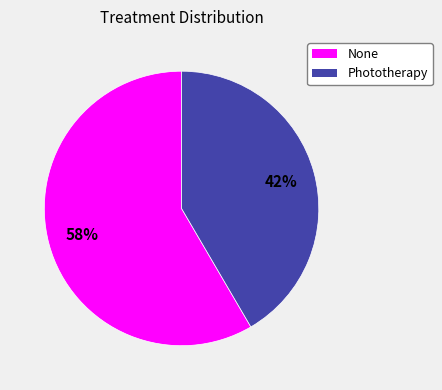

Between Phototherapy and None, which is larger?

None